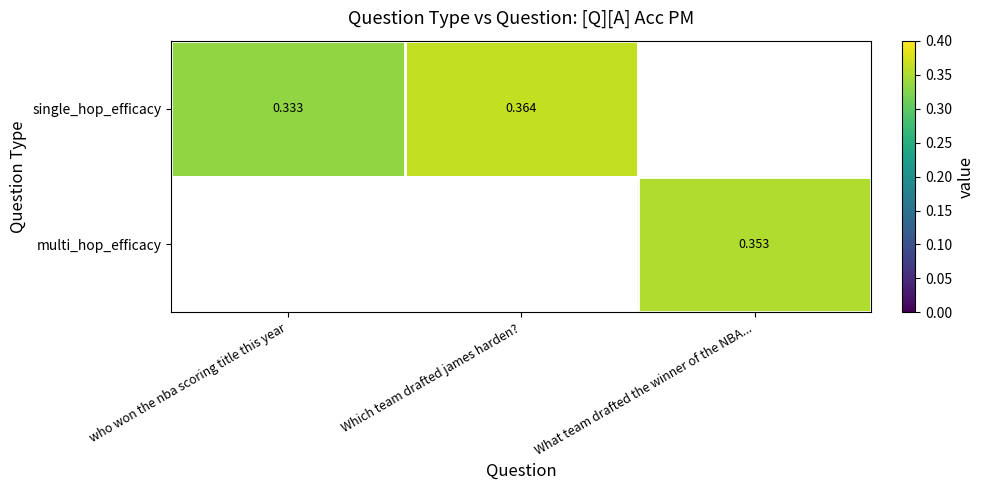

At how many categories does at least one series exceed 0?

3